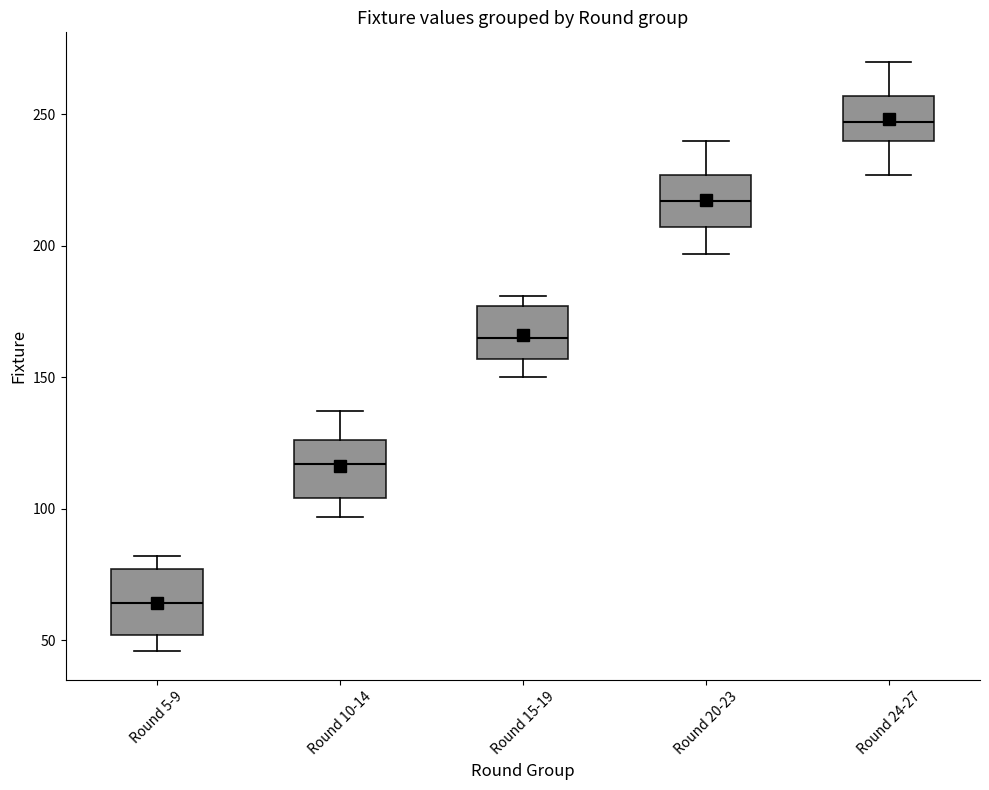

Reading left to right, read every box against the y-axis: the position of its median line, the range the box covers, and the ends of its whiskers. The values are not printed on the chart, so give them approximately, as read against the axis.

Round 5-9: median 65, box 50 to 75, whiskers 45 to 80
Round 10-14: median 115, box 105 to 125, whiskers 95 to 135
Round 15-19: median 165, box 155 to 175, whiskers 150 to 180
Round 20-23: median 215, box 205 to 225, whiskers 195 to 240
Round 24-27: median 245, box 240 to 255, whiskers 225 to 270